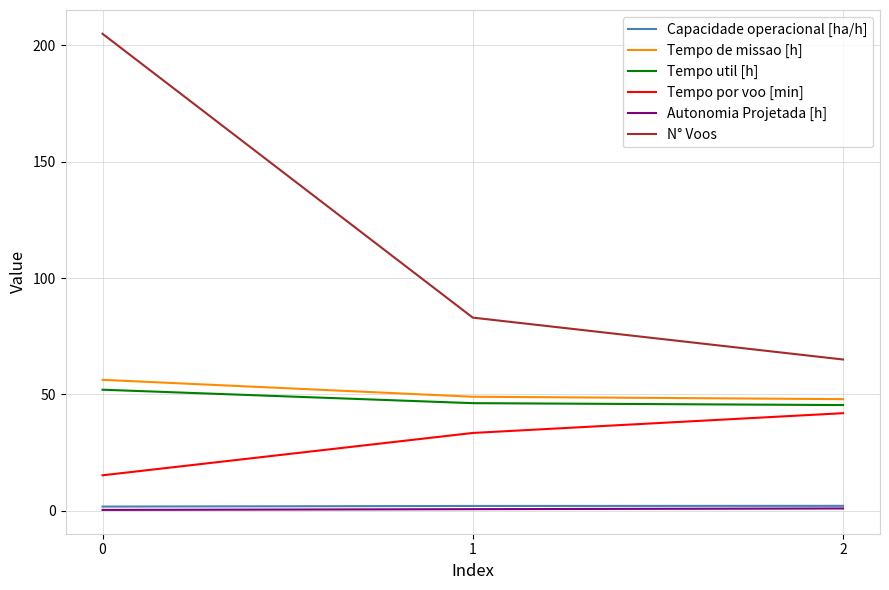

Which series has the widest spread of values?

N° Voos